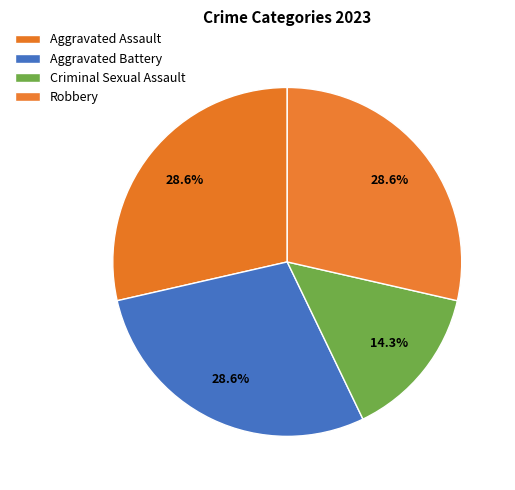

How many slices are in this pie chart?

4